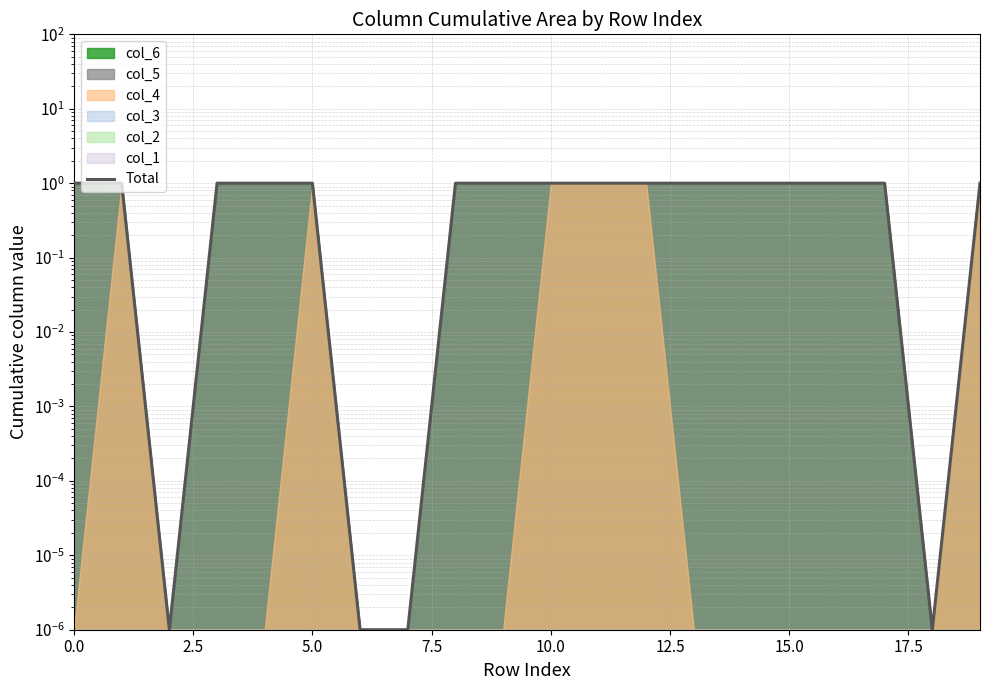

Reading left to right, what are all the values shown in this chart?

1.0	1.0	0.0	1.0	1.0	1.0	0.0	0.0	1.0	1.0	1.0	1.0	1.0	1.0	1.0	1.0	1.0	1.0	0.0	1.0